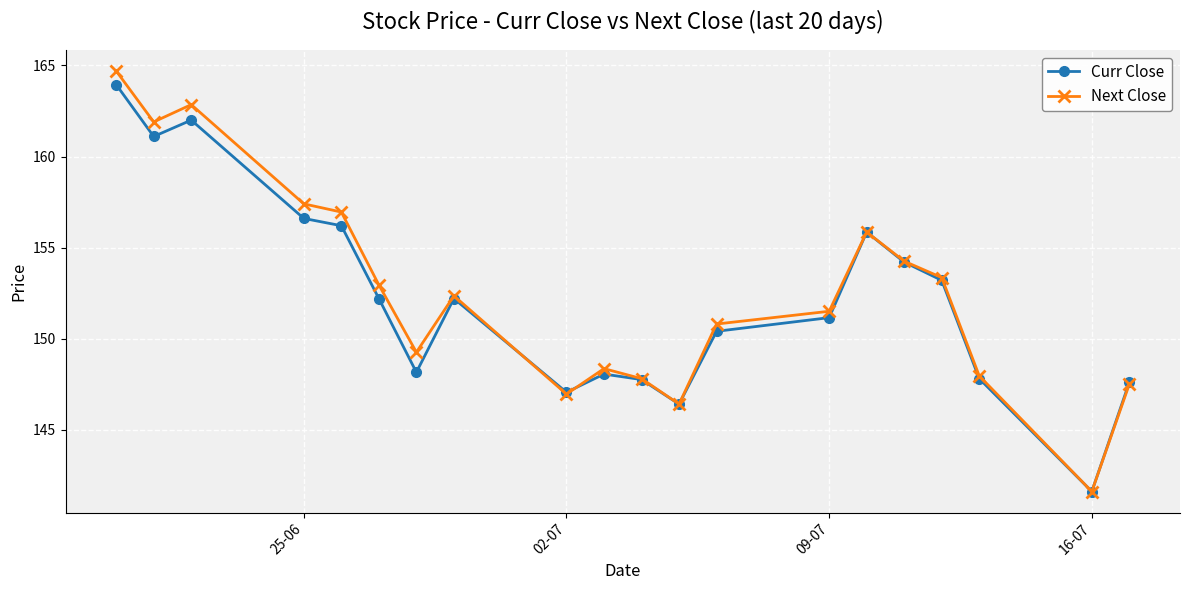

How many interior local peaks does the Curr Close series have?

4